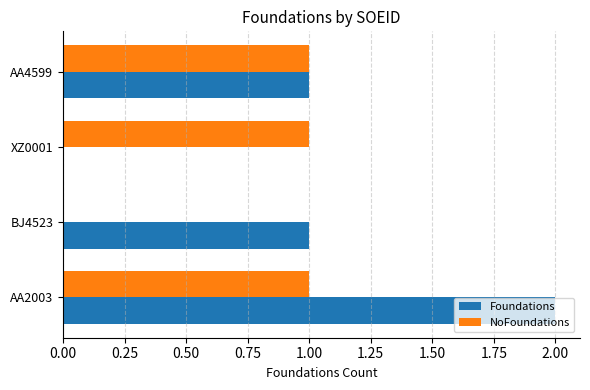

At which category does the chart reach its peak across all series?

AA2003